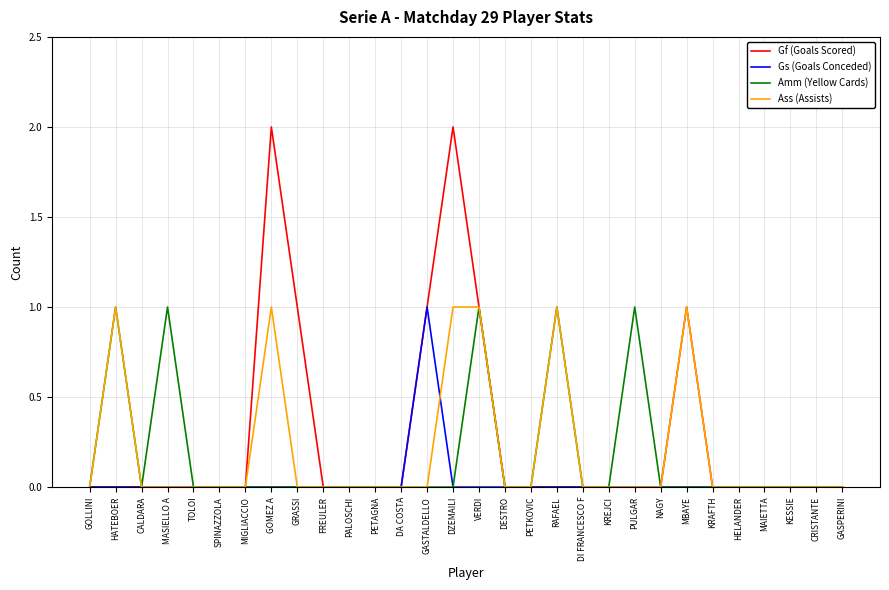

Is the value of Ass (Assists) at GRASSI greater than the value of Gs (Goals Conceded) at GASTALDELLO?

No